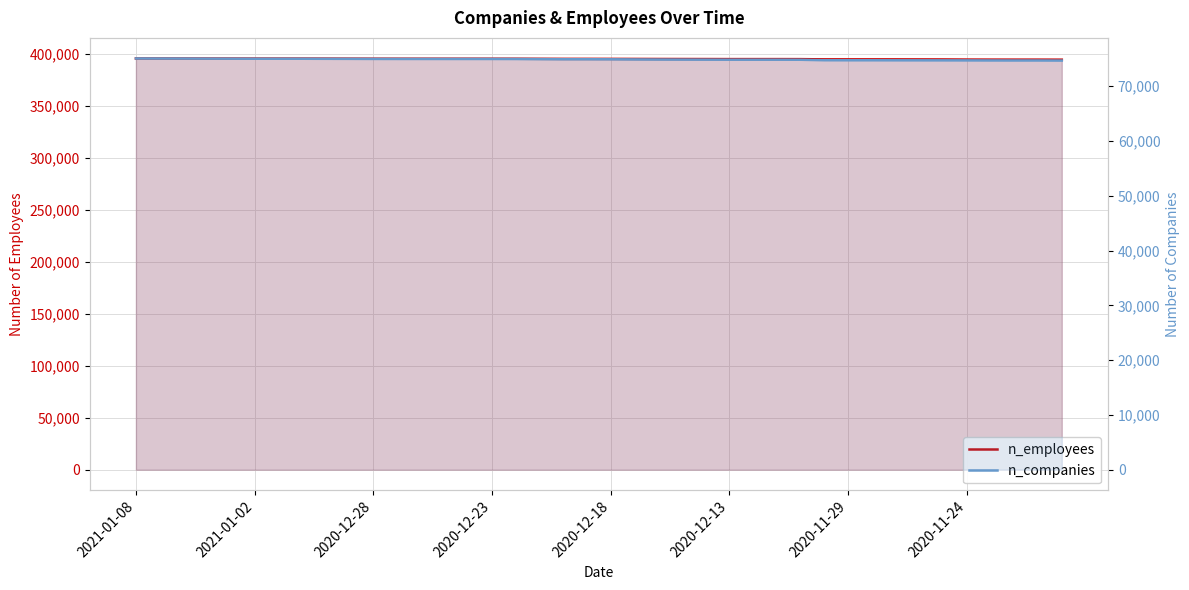

True or false: n_companies and n_employees intersect in this chart.

False